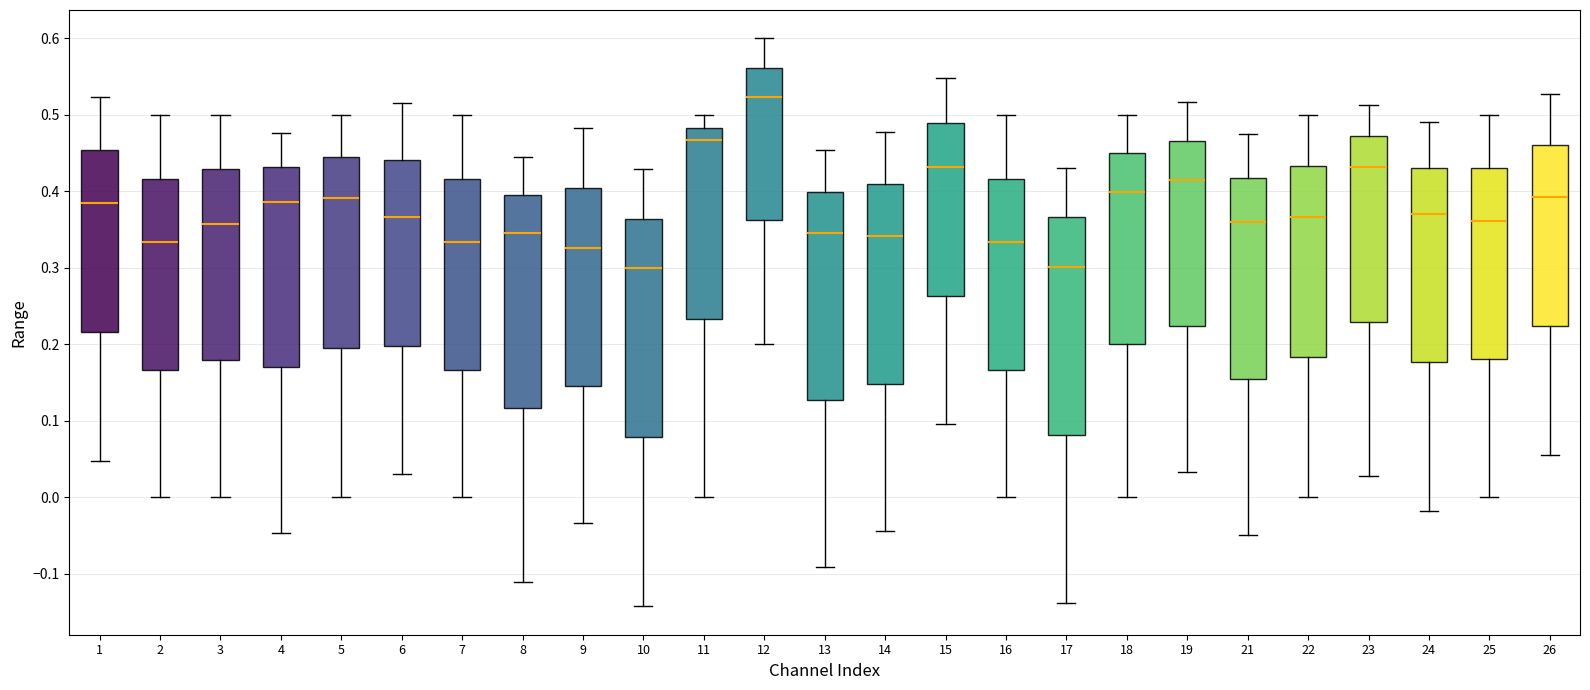

Where is the lower edge of the box at x = 23 on the y-axis? The values are not printed on the chart, so give them approximately, as read against the axis.

0.23